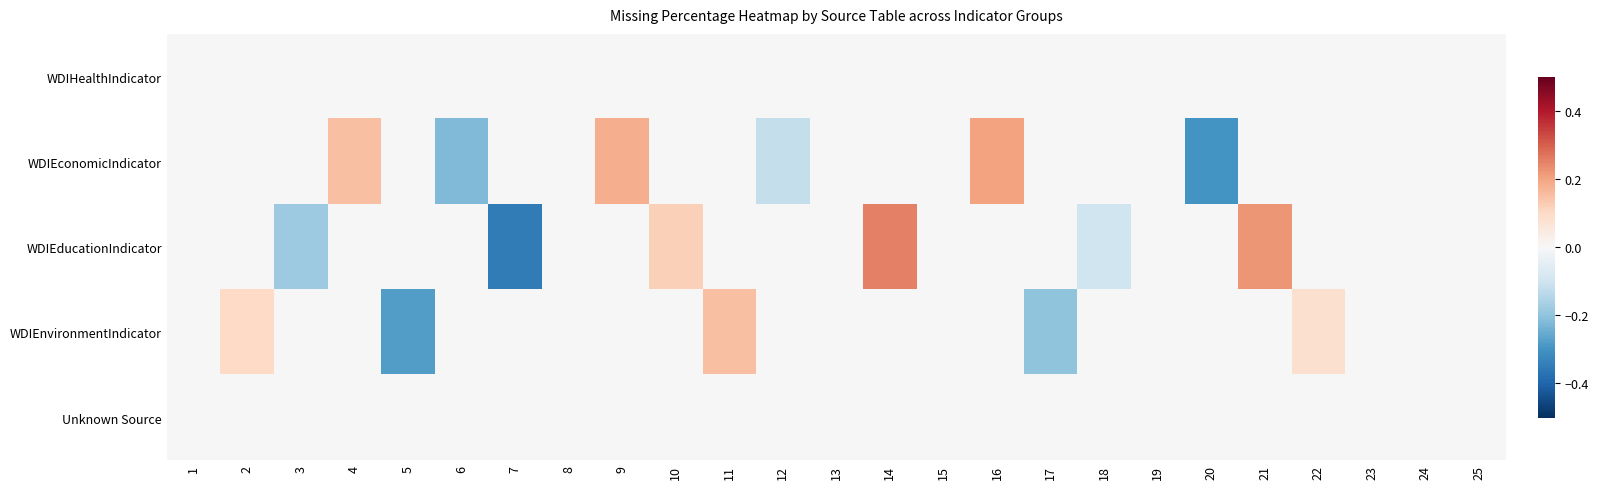

At which category is the sum across all series the highest?

14